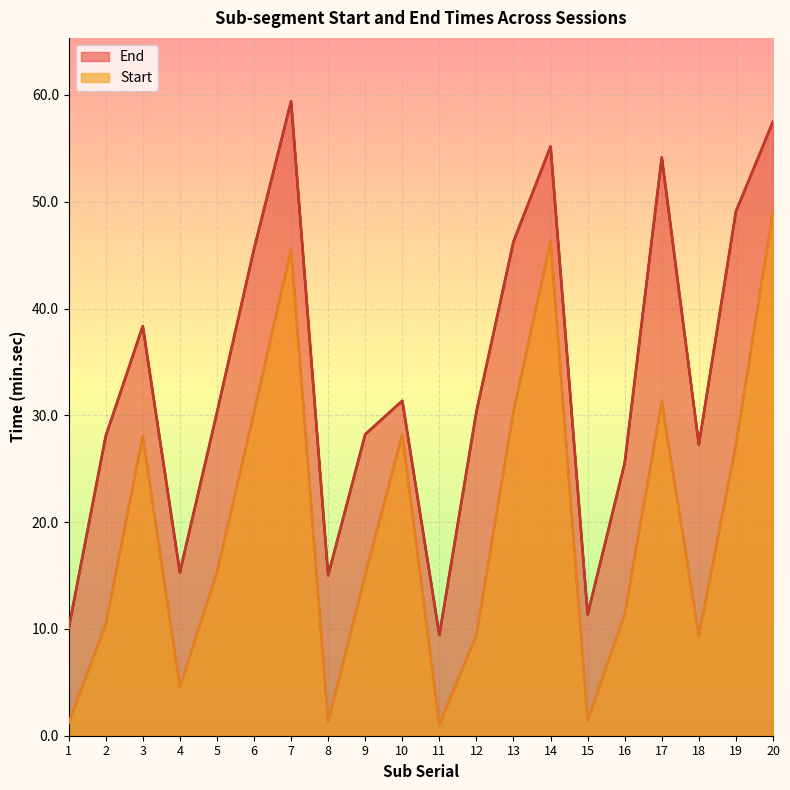

What is the lowest value of the End series?

9.4